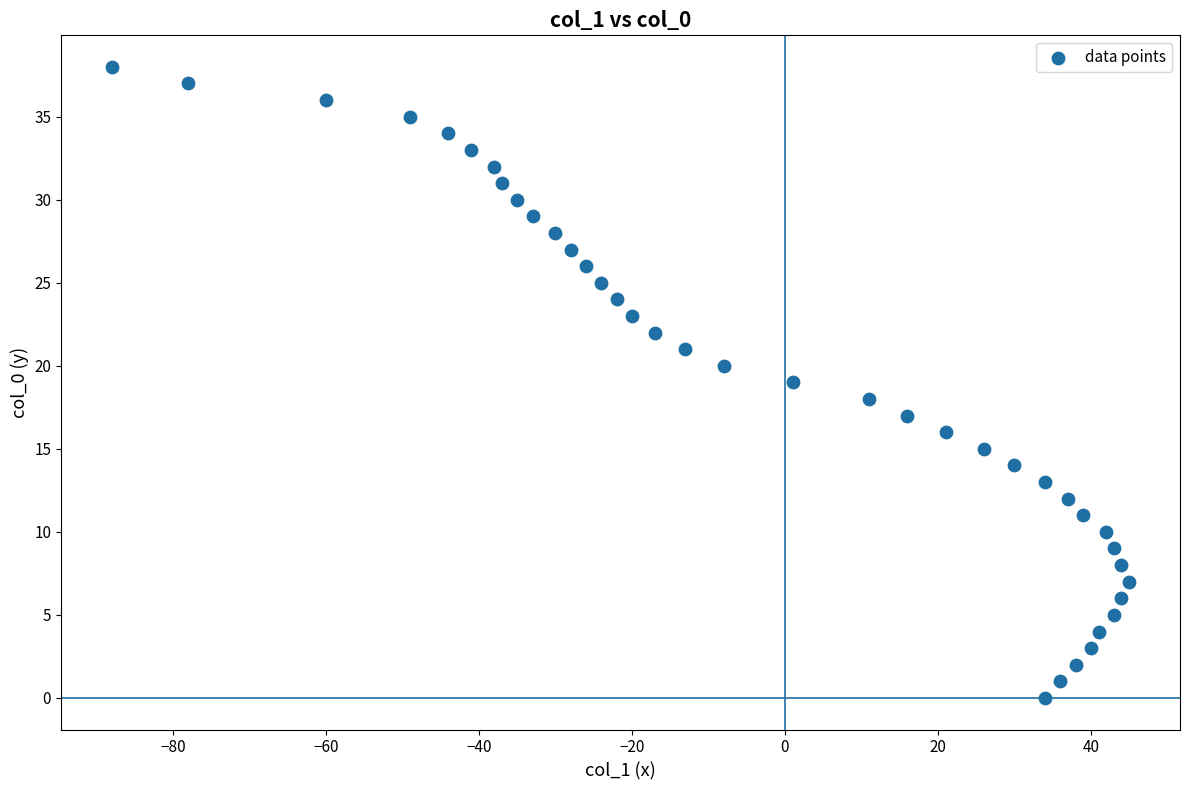

What is the range of X values (max minus min)?

133